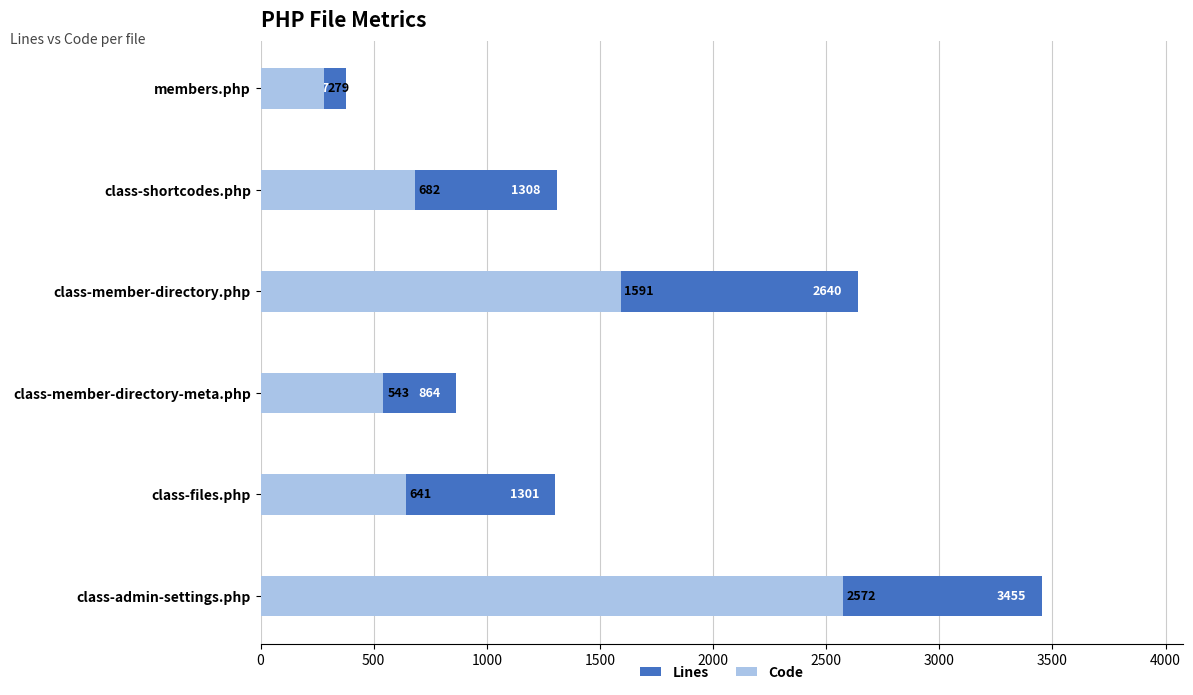

The value of Lines at class-member-directory-meta.php is 289. True or false?

False